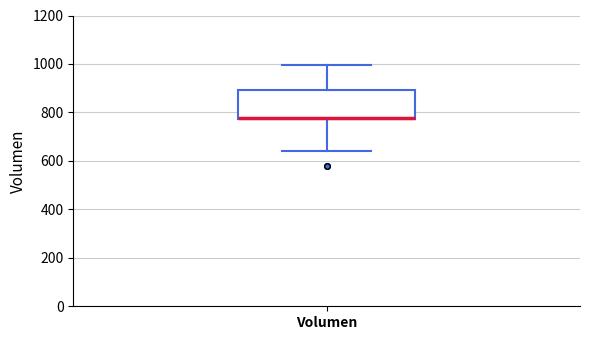

Where does the lower whisker of the box for Volumen end on the y-axis? The values are not printed on the chart, so give them approximately, as read against the axis.

640